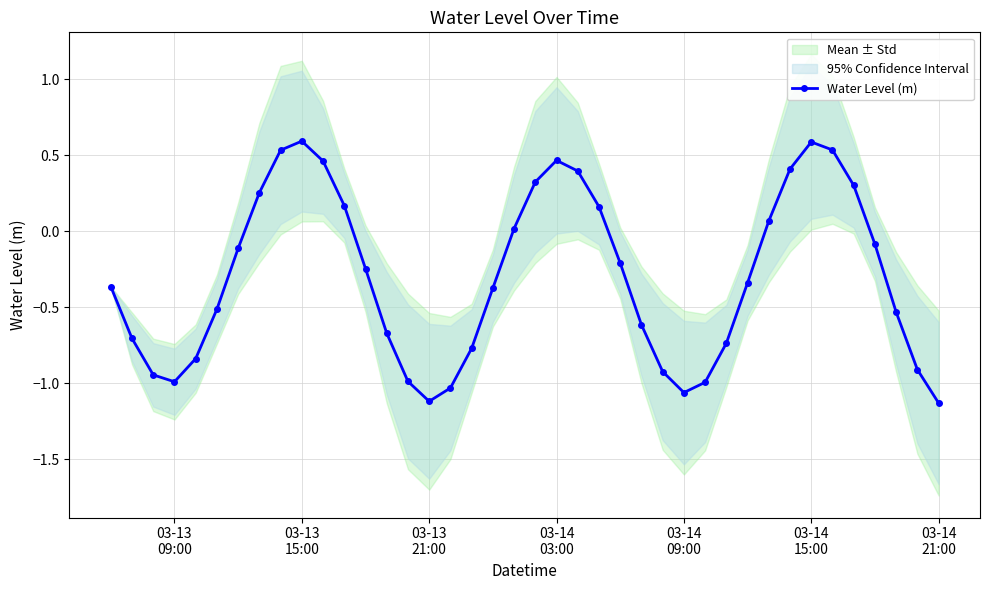

How many interior local peaks does the Water Level (m) series have?

3